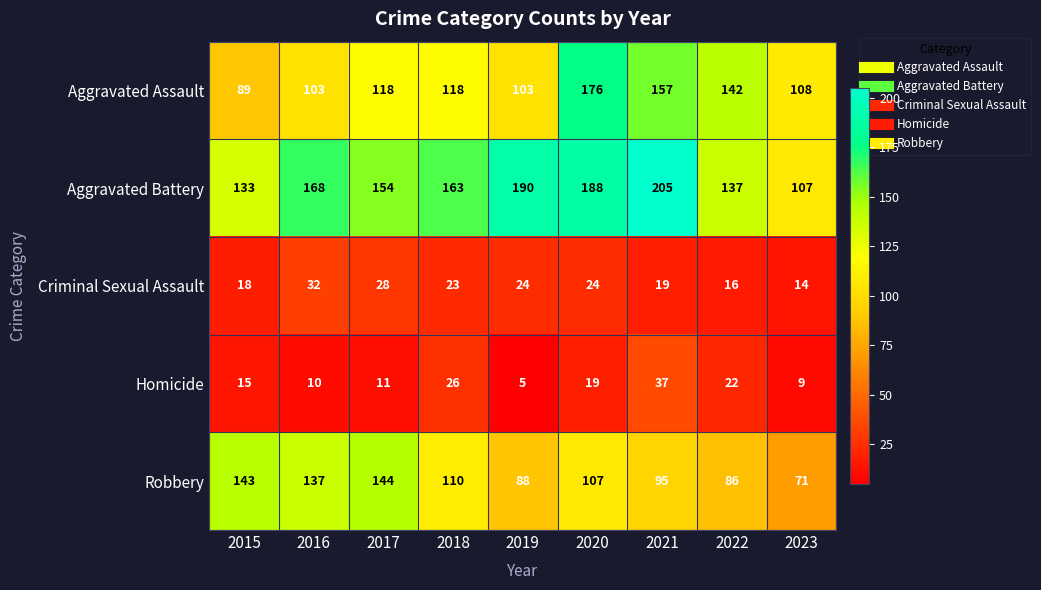

The value of Aggravated Assault at 2017 is 194. True or false?

False